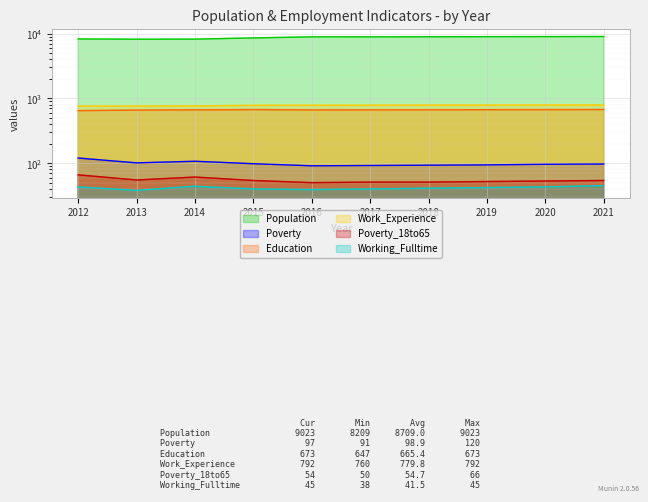

What is the value of the Work_Experience point at the 7th from the left?

787